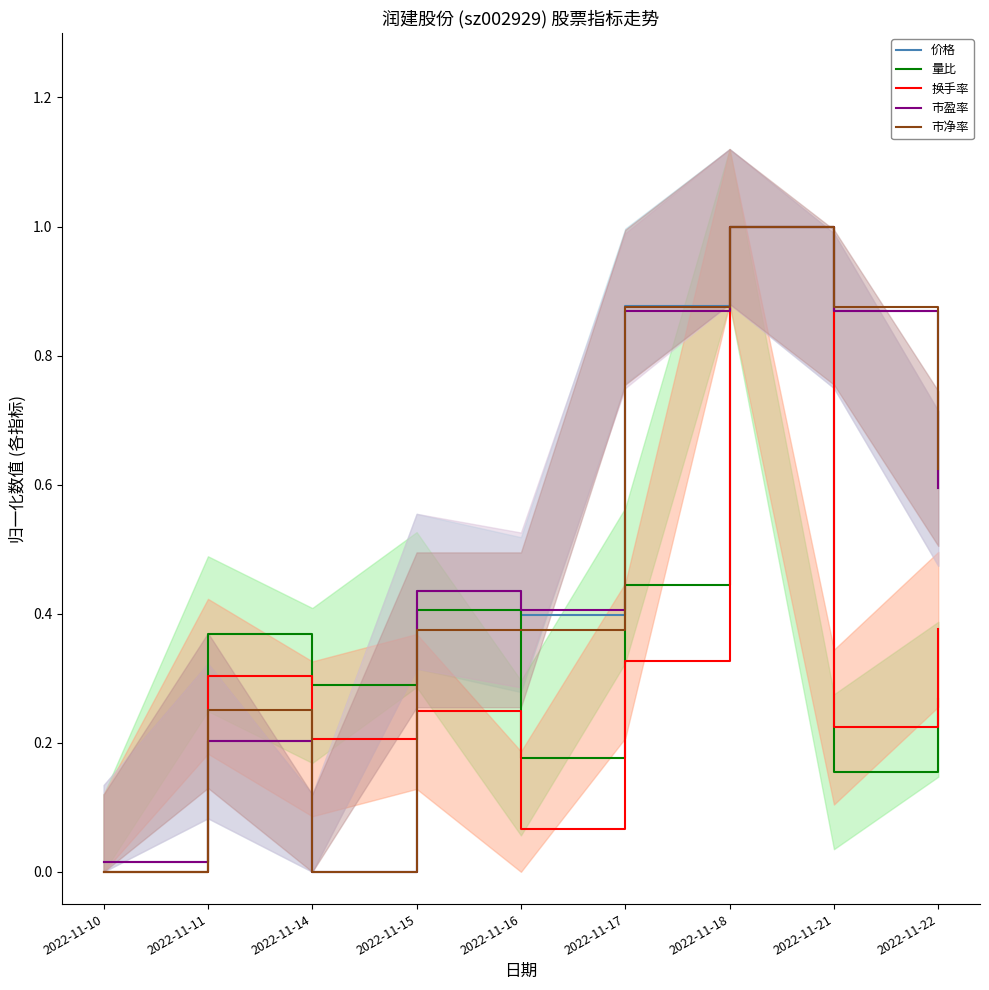

How many values in the 换手率 series exceed 0?

8